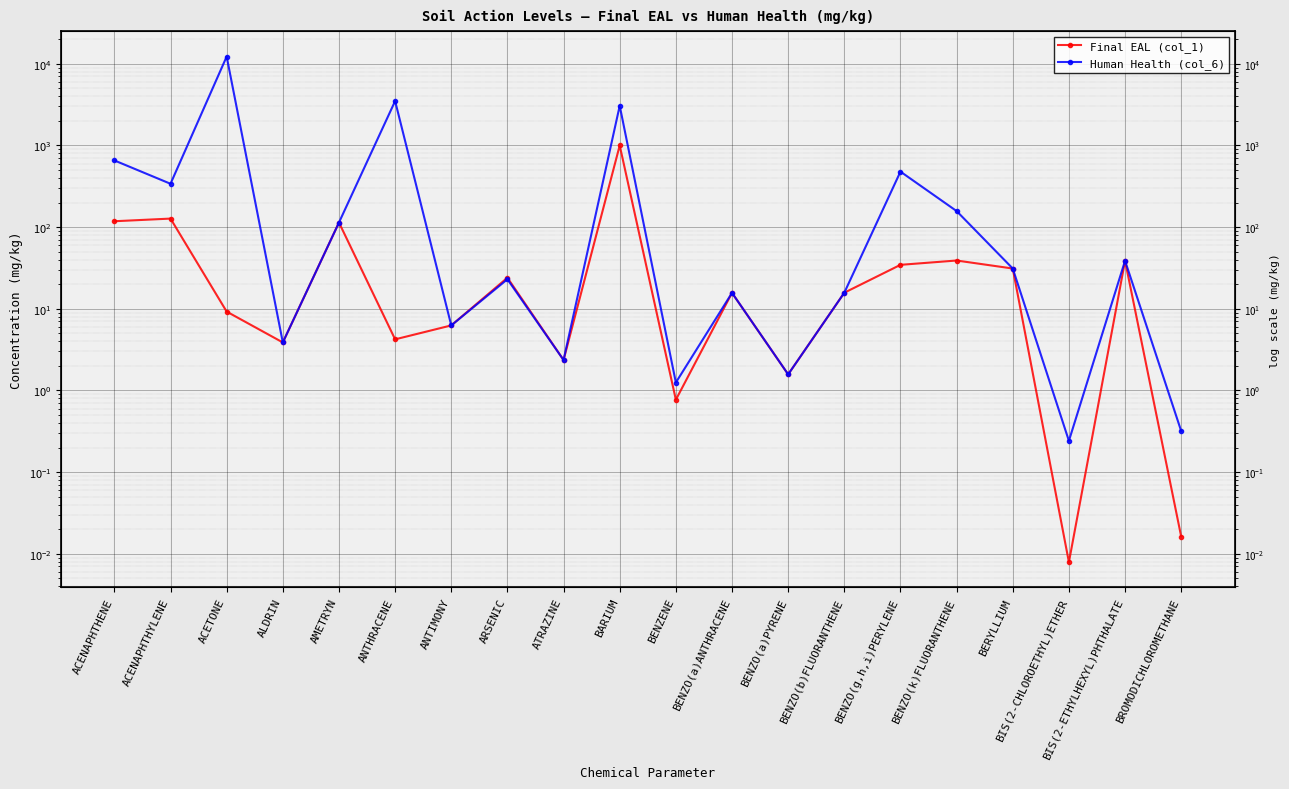

List the labels in order of Final EAL (col_1) value, smallest first.

BIS(2-CHLOROETHYL)ETHER, BROMODICHLOROMETHANE, BENZENE, BENZO(a)PYRENE, ATRAZINE, ALDRIN, ANTHRACENE, ANTIMONY, ACETONE, BENZO(a)ANTHRACENE, BENZO(b)FLUORANTHENE, ARSENIC, BERYLLIUM, BENZO(g,h,i)PERYLENE, BIS(2-ETHYLHEXYL)PHTHALATE, BENZO(k)FLUORANTHENE, AMETRYN, ACENAPHTHENE, ACENAPHTHYLENE, BARIUM